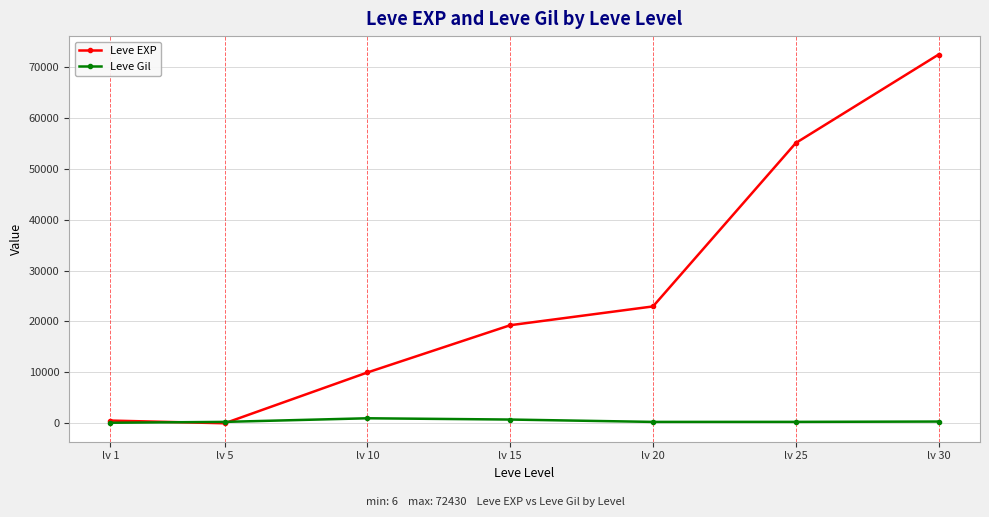

What is the average value of the Leve Gil series?

433